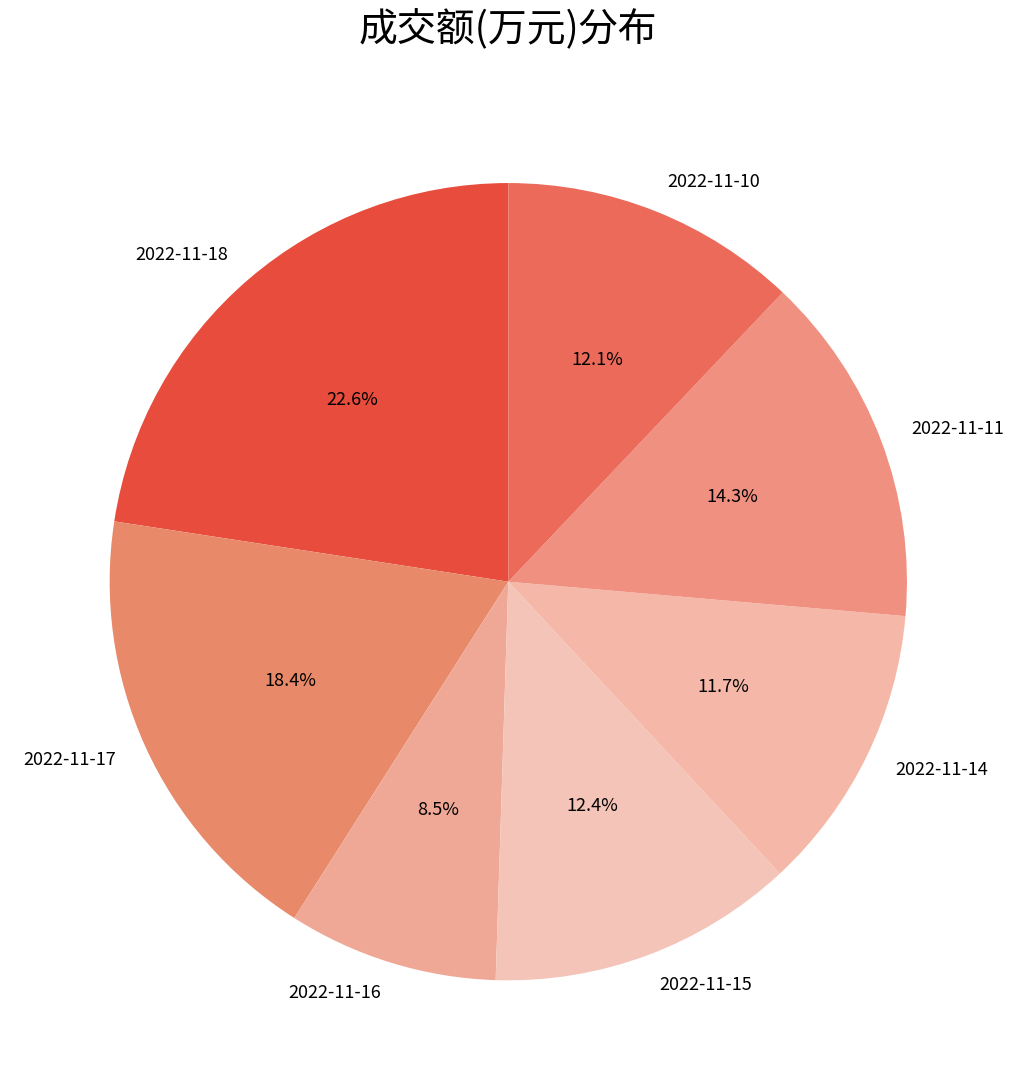

Do 2022-11-15 and 2022-11-17 together represent more than half of the pie?

No